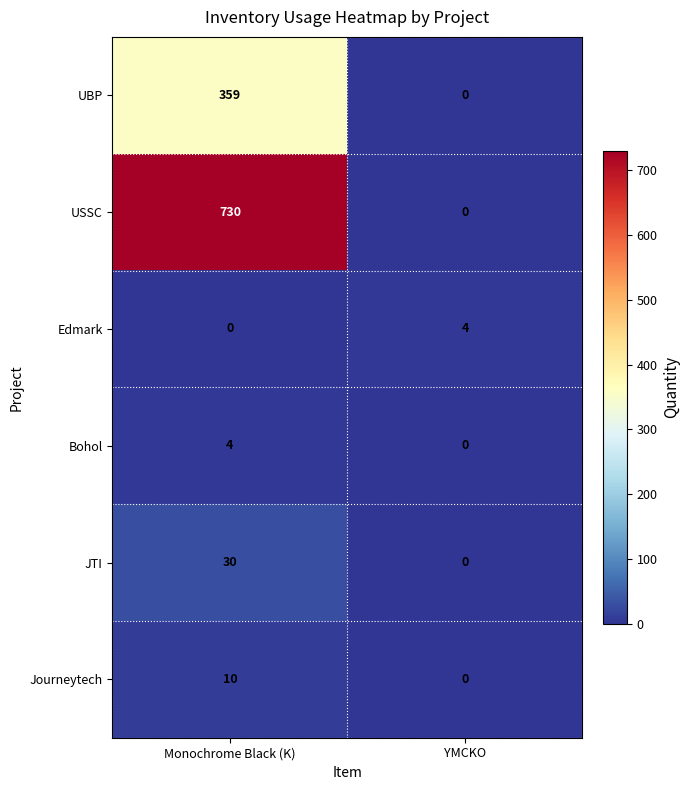

Read the JTI value at Monochrome Black (K), to the nearest 5.

30